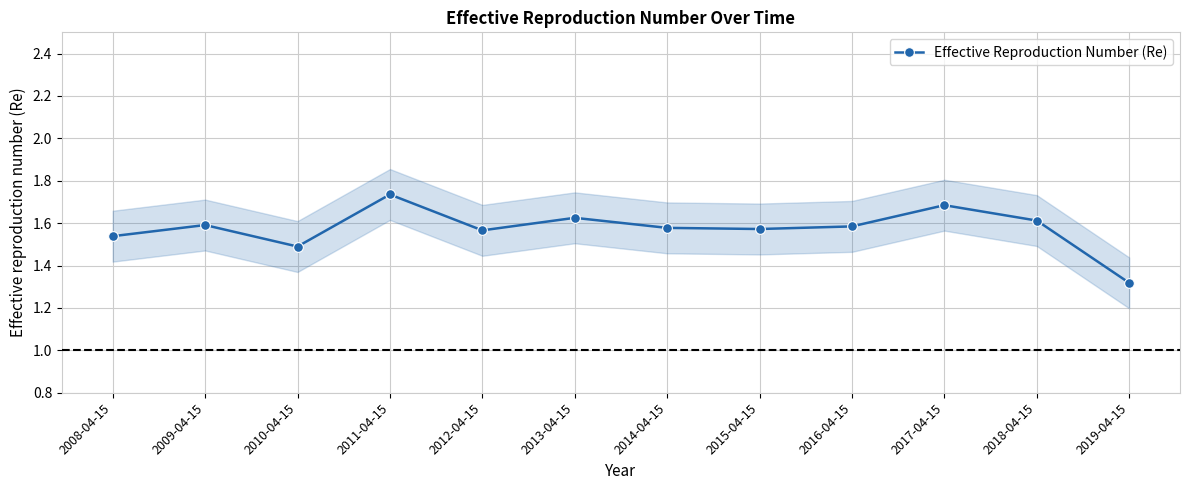

What is the ratio of the value at 2011-04-15 to the value at 2019-04-15?

1.3